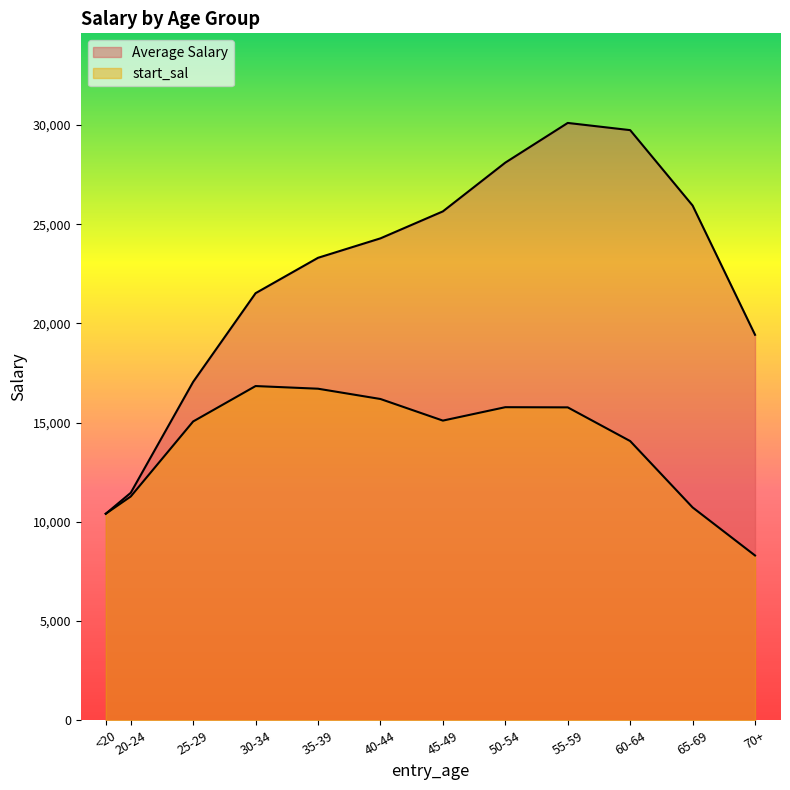

The Average Salary series shows 41216 at 35-39. True or false?

False